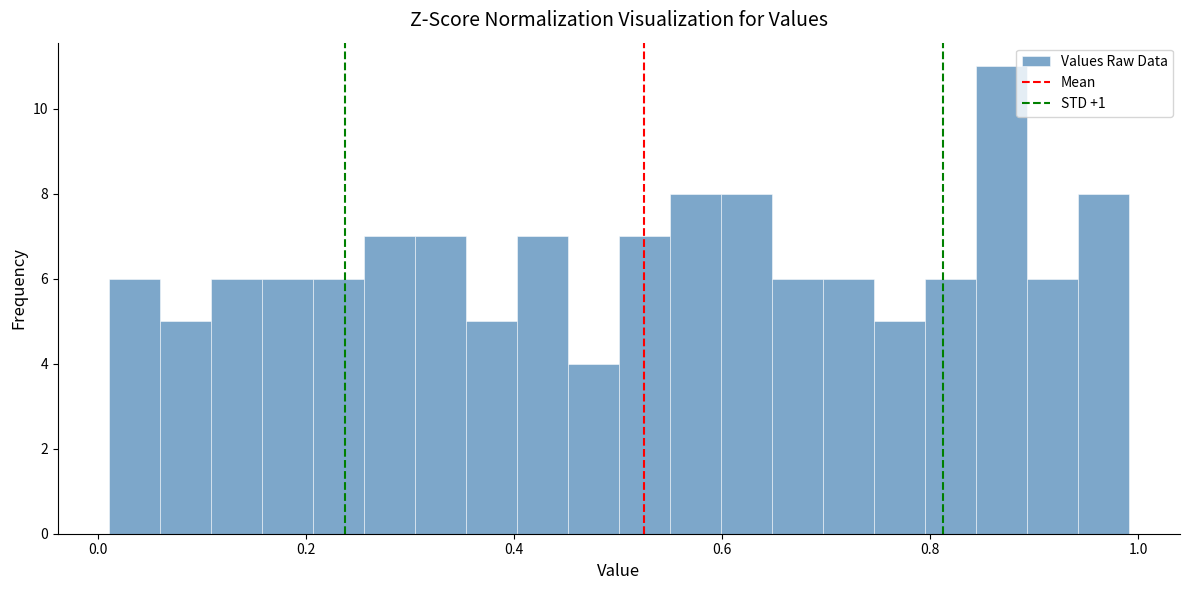

Around what value on the x-axis is the tallest bar? Give the approximate position of its centre, as read against the axis.

0.86